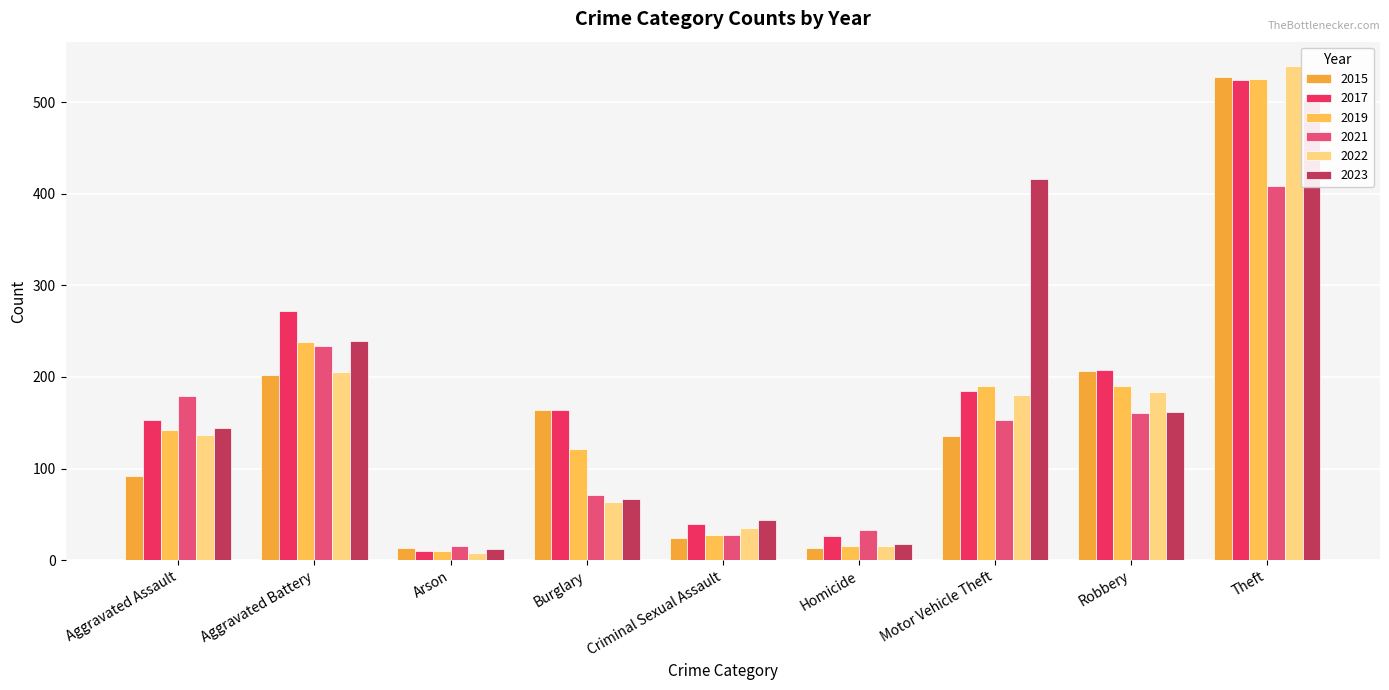

What is the minimum value for 2019?

10